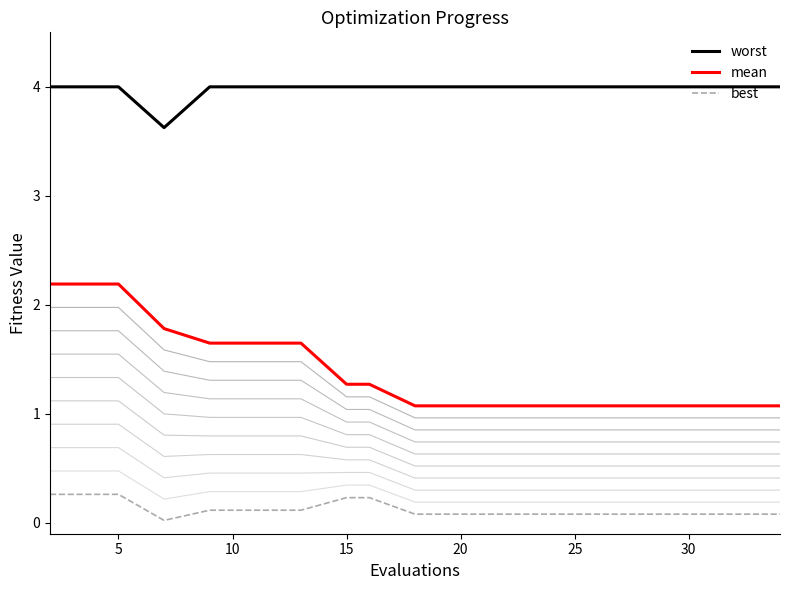

What is the highest value of the mean series?

2.2